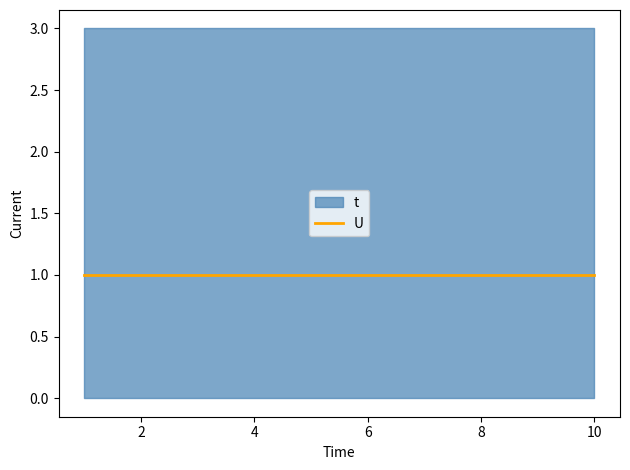

Where is U nearest to the value 1?

1